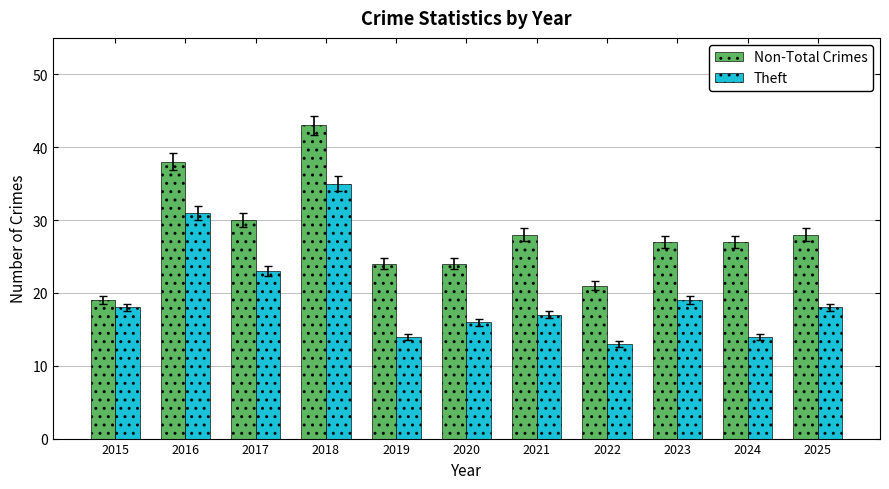

List the series in order of their overall mean, highest first.

Non-Total Crimes, Theft